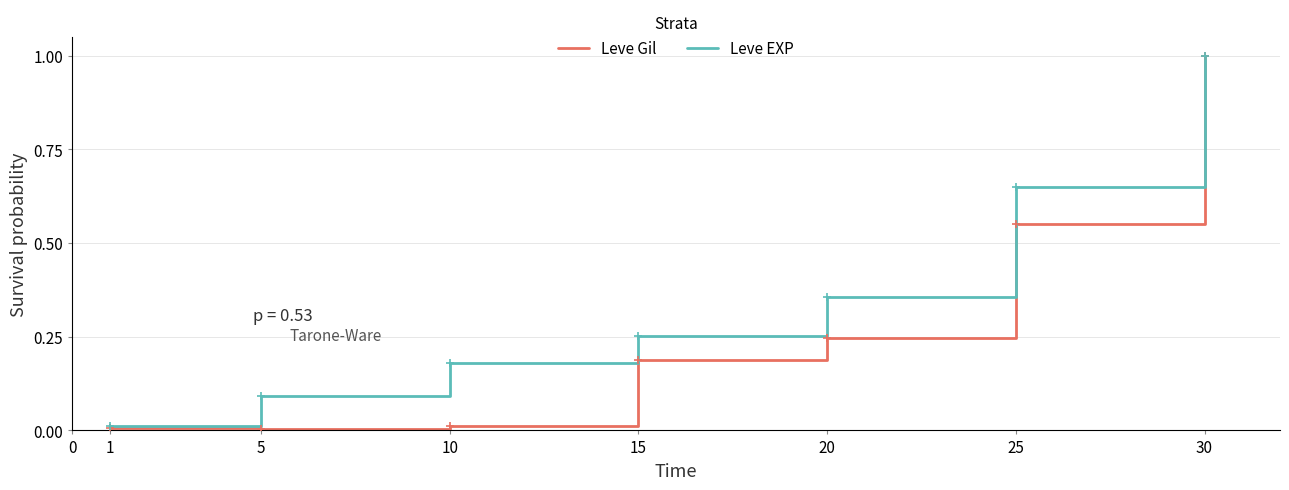

What are all the series names shown in the legend?

Leve Gil, Leve EXP